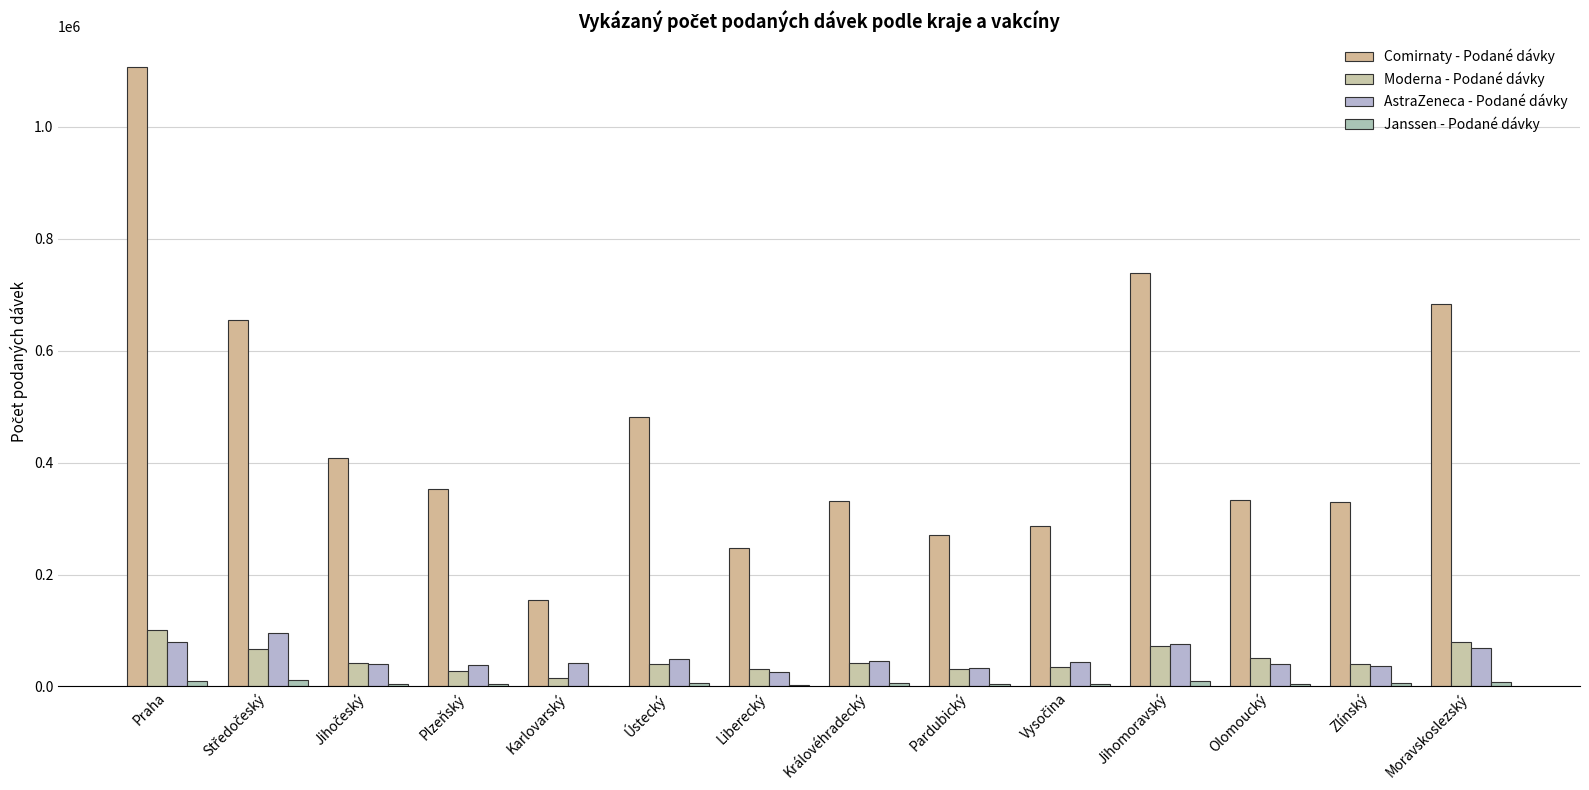

Reading left to right, transcribe all the data shown in this chart.

Comirnaty - Podané dávky: Praha=1106458	Středočeský=655460	Jihočeský=407948	Plzeňský=353472	Karlovarský=154313	Ústecký=481725	Liberecký=247518	Královéhradecký=330916	Pardubický=270068	Vysočina=287500	Jihomoravský=738731	Olomoucký=332536	Zlínský=329510	Moravskoslezský=682780
Moderna - Podané dávky: Praha=100777	Středočeský=67367	Jihočeský=42645	Plzeňský=26934	Karlovarský=15522	Ústecký=39789	Liberecký=30655	Královéhradecký=42526	Pardubický=32090	Vysočina=34765	Jihomoravský=71835	Olomoucký=50660	Zlínský=40878	Moravskoslezský=79514
AstraZeneca - Podané dávky: Praha=78909	Středočeský=96136	Jihočeský=40727	Plzeňský=37939	Karlovarský=41640	Ústecký=49271	Liberecký=25520	Královéhradecký=44954	Pardubický=32554	Vysočina=43003	Jihomoravský=76727	Olomoucký=40813	Zlínský=37010	Moravskoslezský=68486
Janssen - Podané dávky: Praha=10639	Středočeský=10795	Jihočeský=5304	Plzeňský=5033	Karlovarský=1390	Ústecký=5718	Liberecký=3027	Královéhradecký=5536	Pardubický=5053	Vysočina=5252	Jihomoravský=10094	Olomoucký=4579	Zlínský=5359	Moravskoslezský=8886